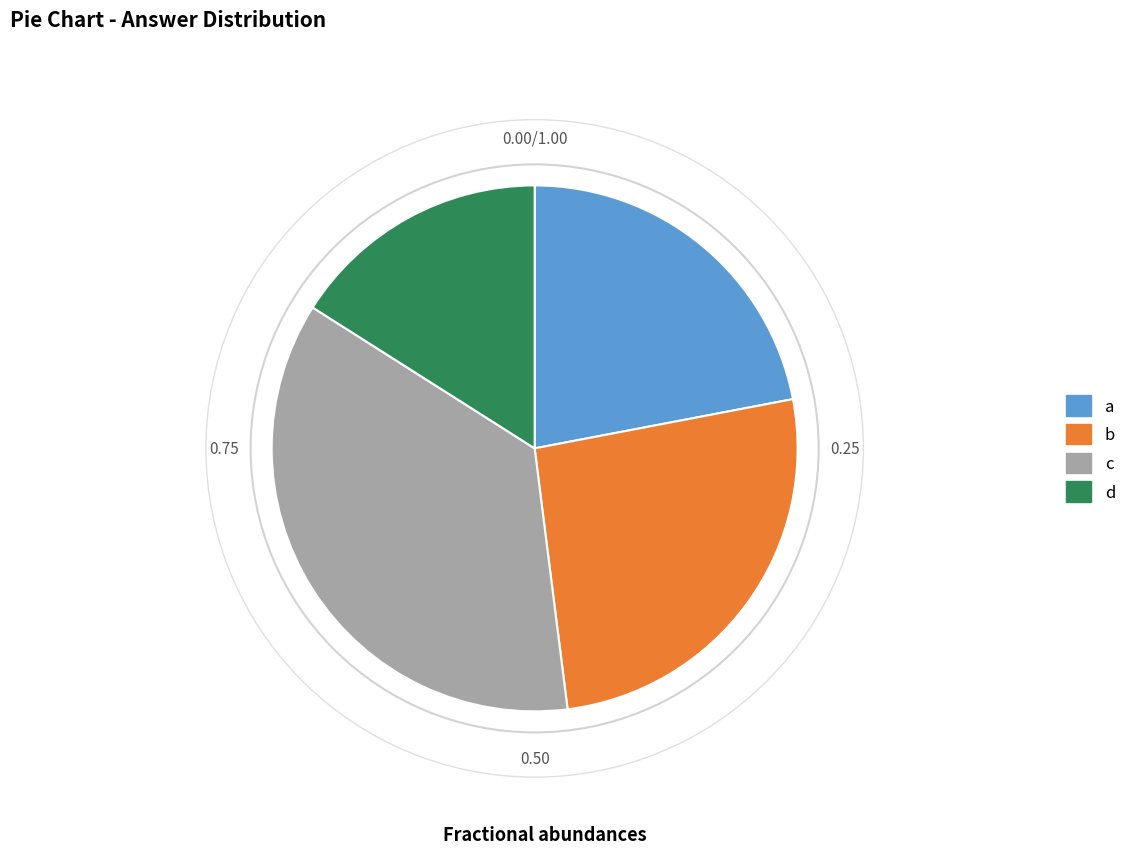

What is the ratio of the value at b to the value at a?

1.2